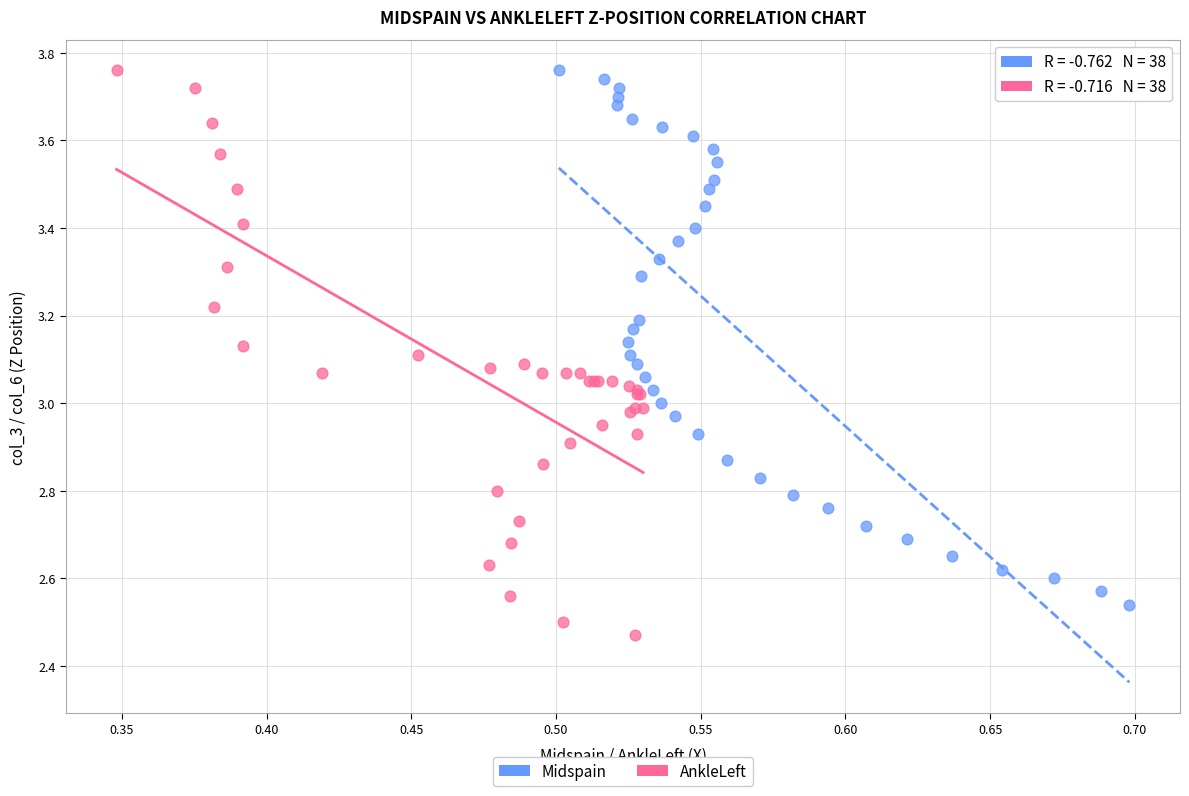

Which series contains the lowest Y value?

AnkleLeft